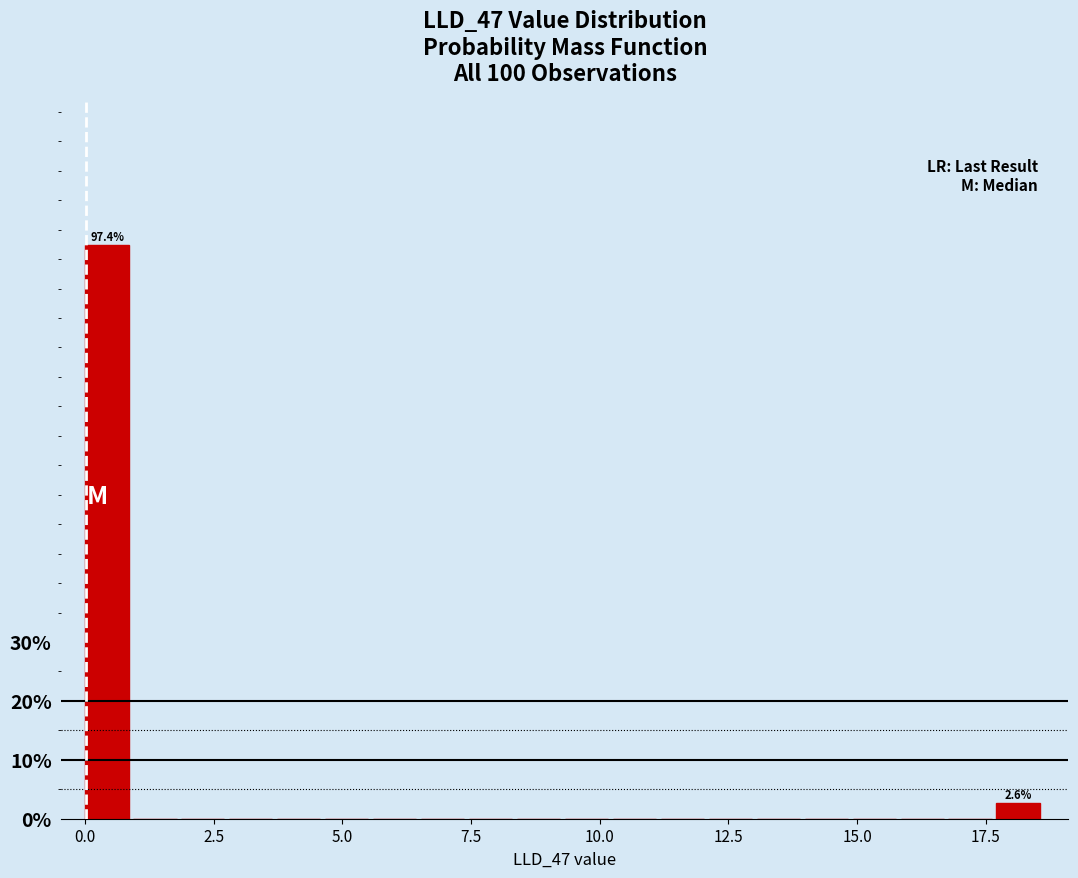

Read against the x-axis, roughly where is the centre of the tallest bar?

0.5